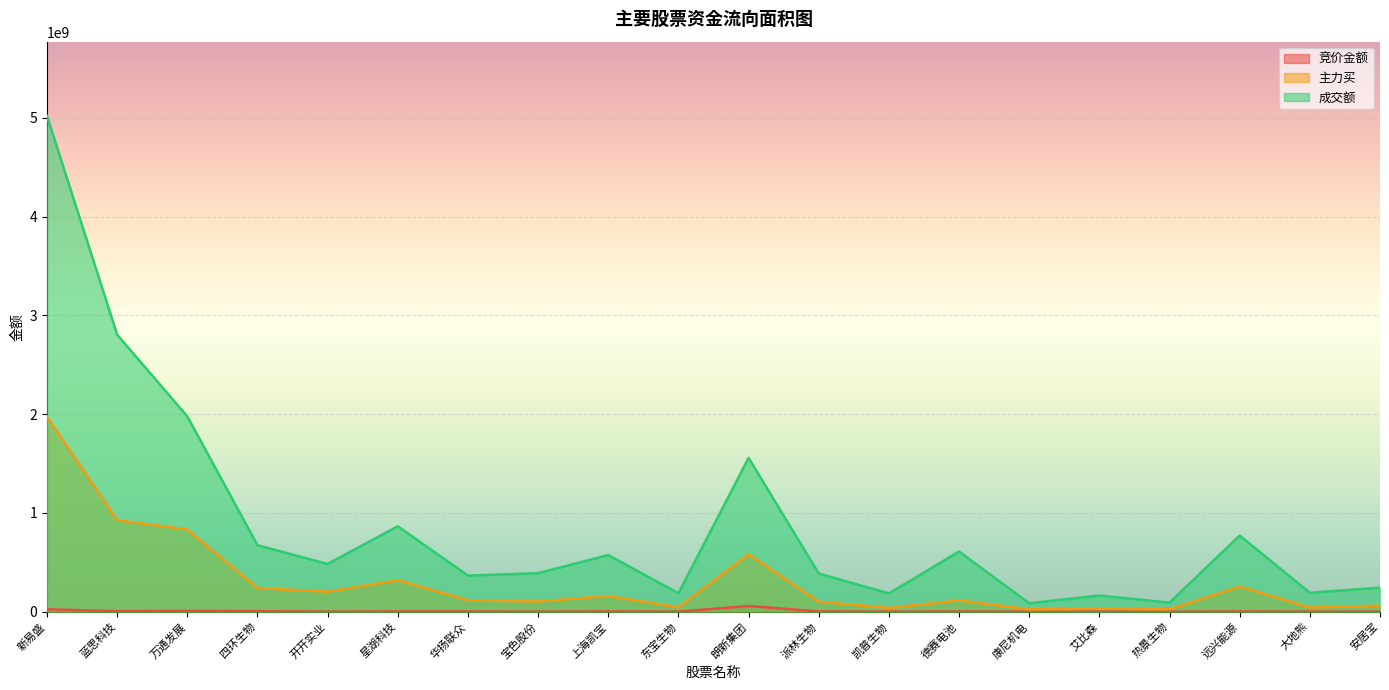

Rank the series by their maximum value, from lowest to highest.

竞价金额, 主力买, 成交额